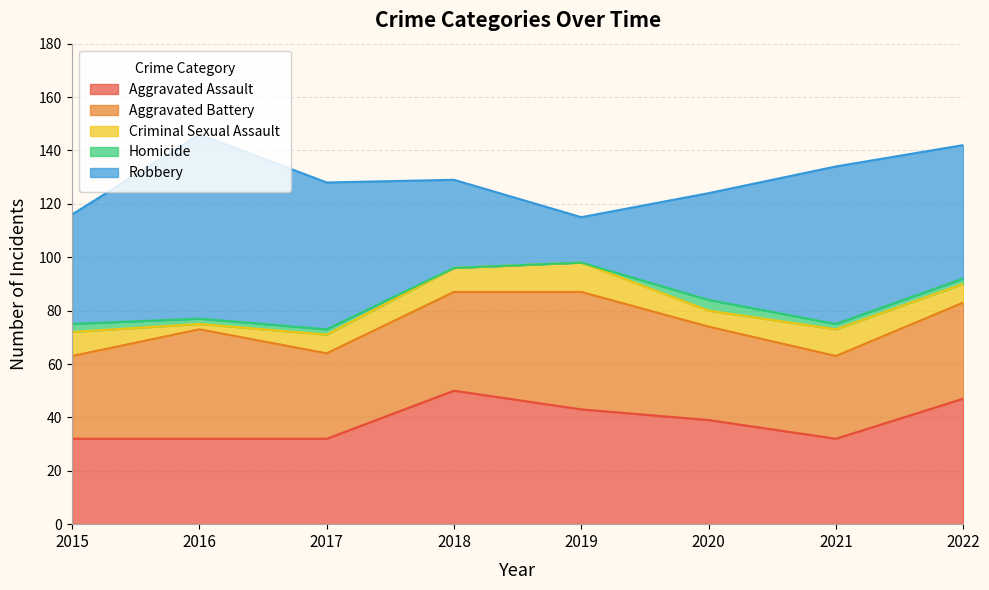

What is the value of the Criminal Sexual Assault point at the 2nd from the left?

2